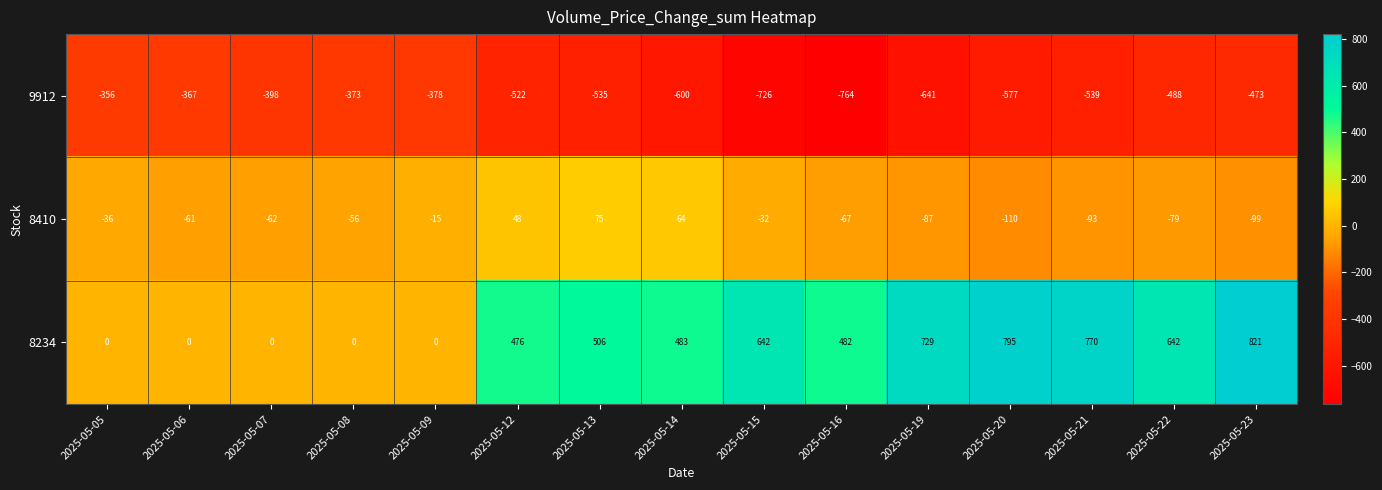

At which category is the sum across all series the highest?

2025-05-23